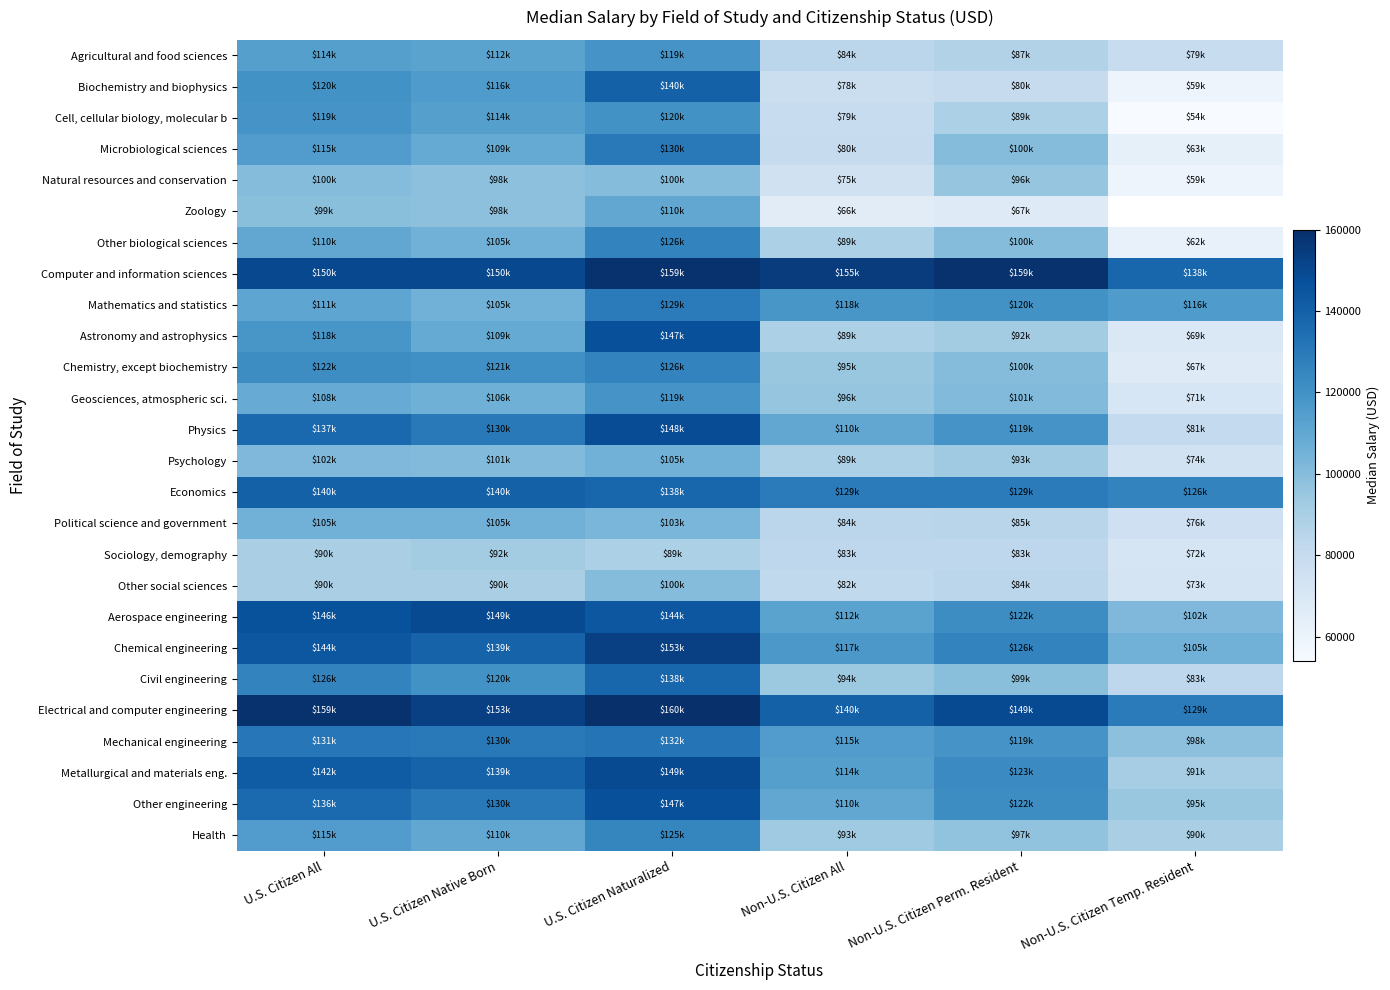

At which label does Natural resources and conservation reach its peak?

U.S. Citizen All